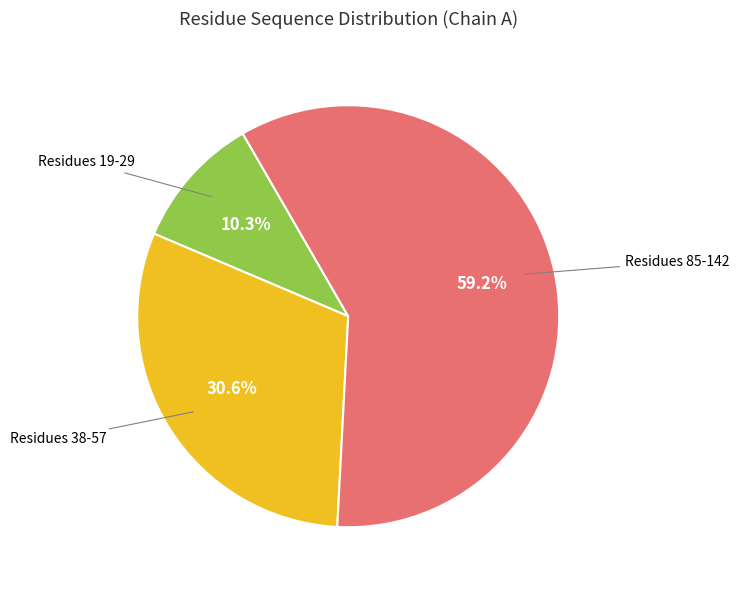

Is there a majority slice in this chart?

Yes